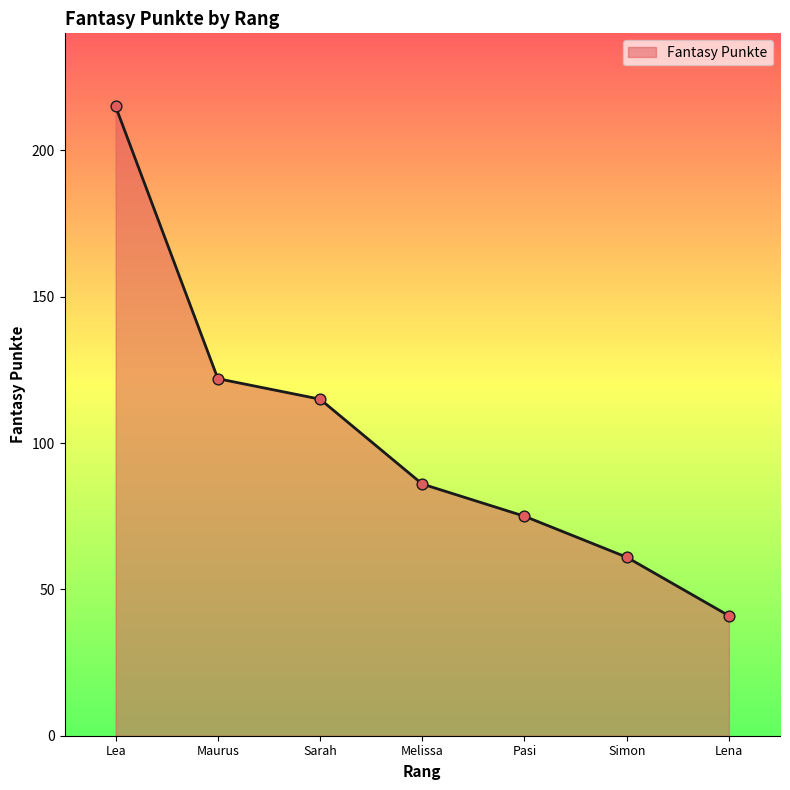

Between Pasi and Simon, which is larger?

Pasi